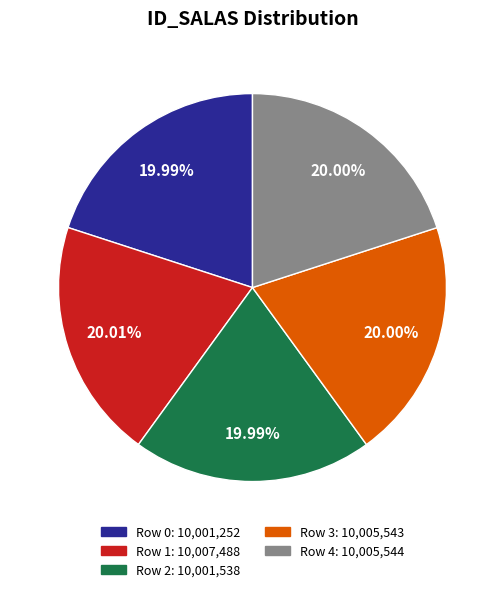

Does any single category account for the majority?

No